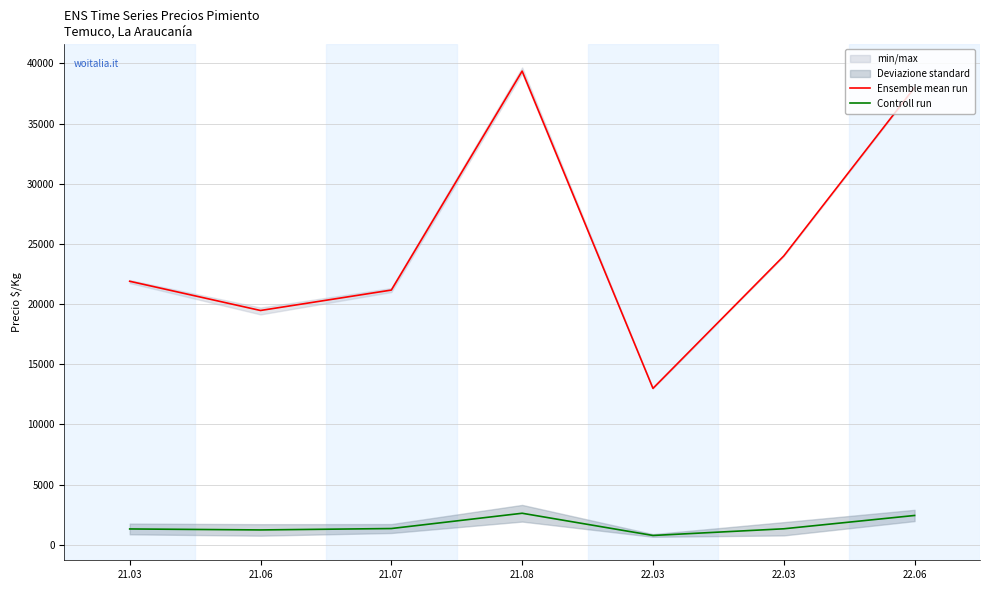

What is the difference between the maximum and second lowest values in the Ensemble mean run series?

19888.4